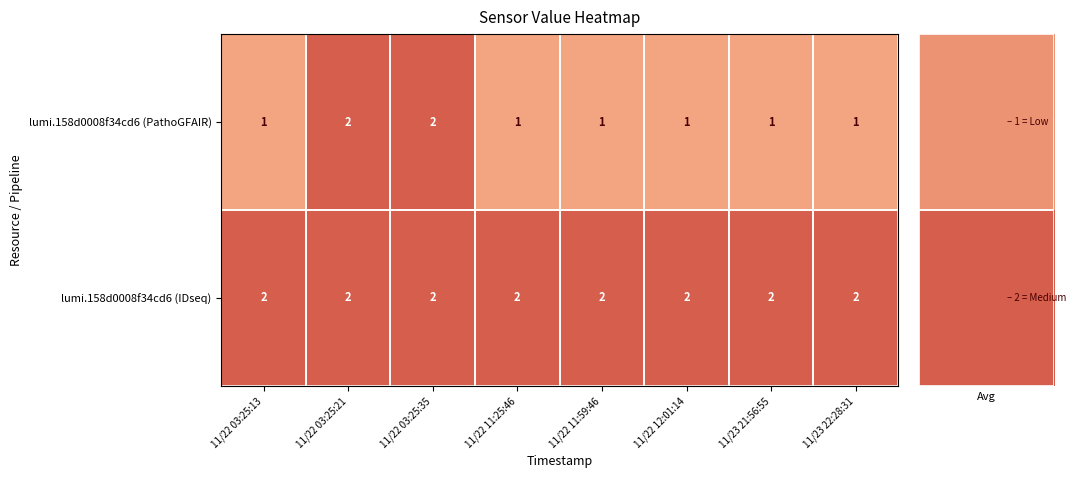

At 11/22 12:01:14, list the series in order from largest to smallest.

lumi.158d0008f34cd6 (IDseq), lumi.158d0008f34cd6 (PathoGFAIR)